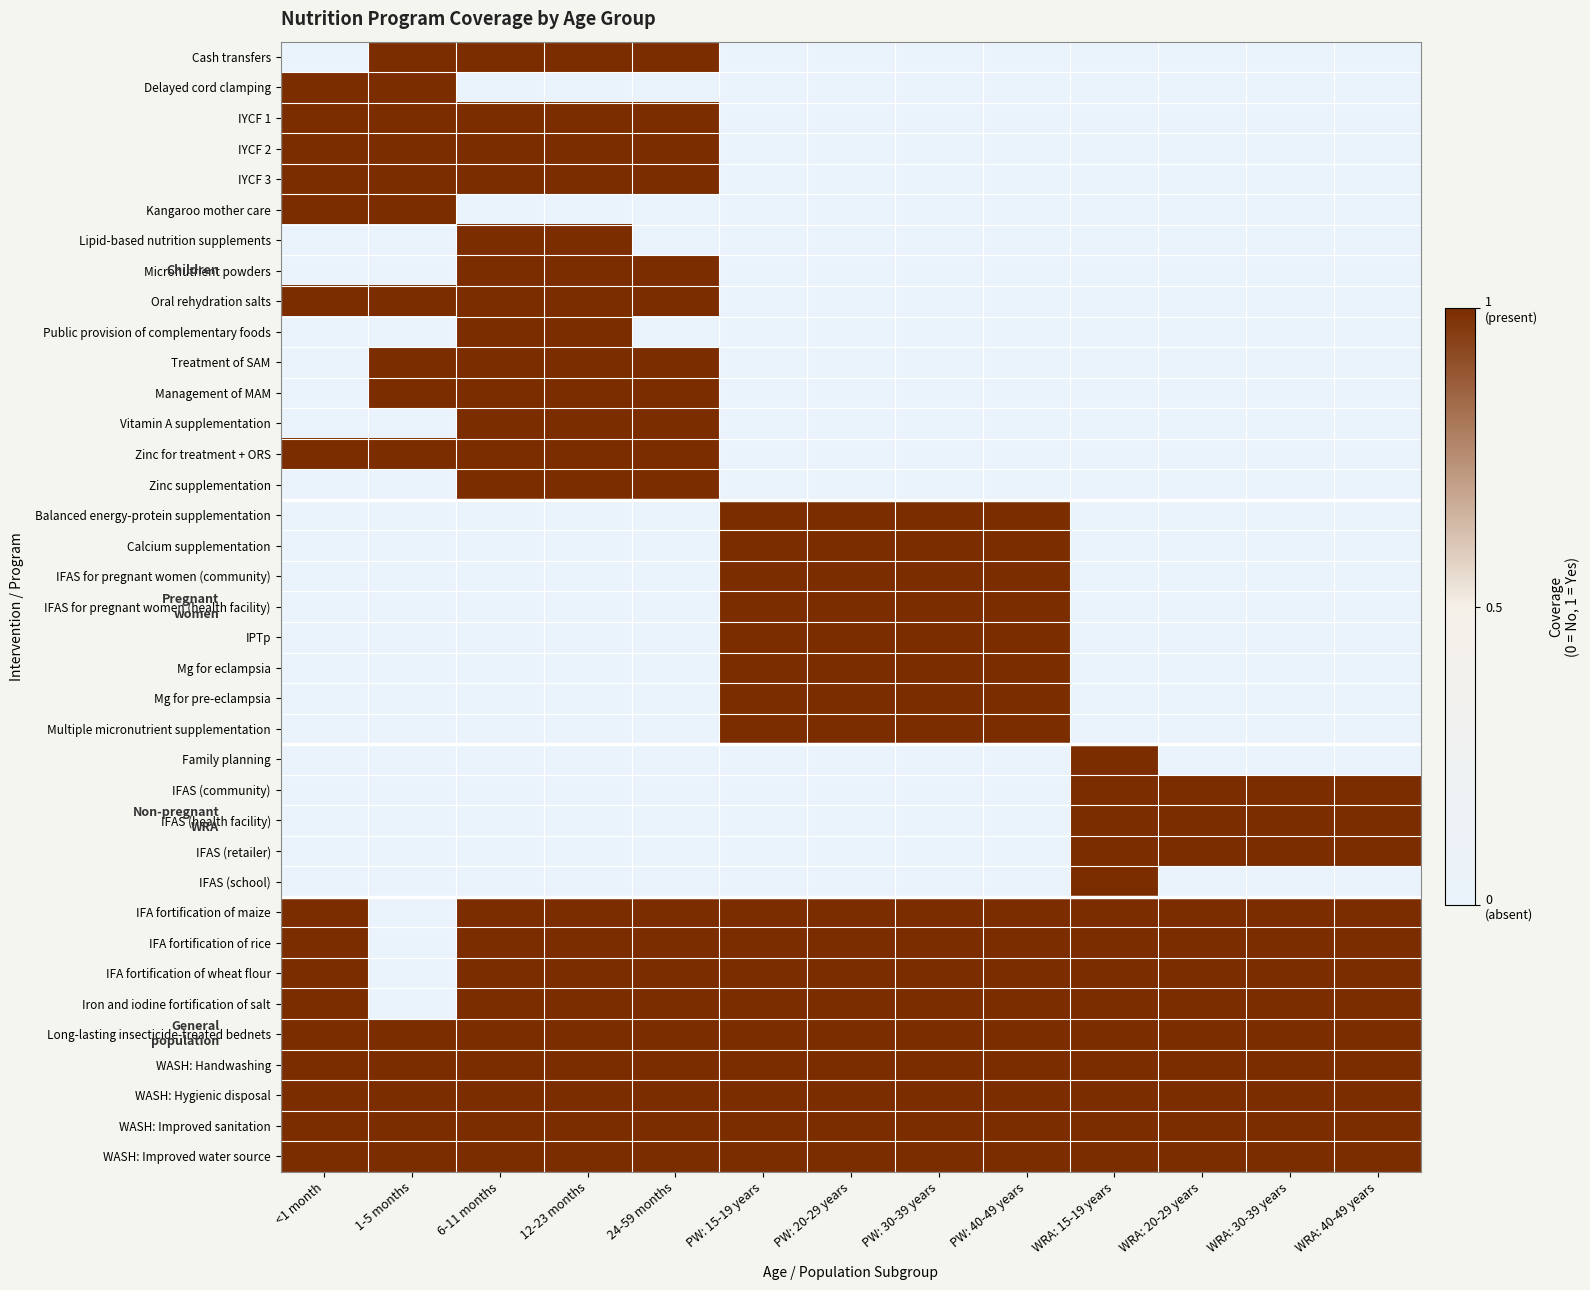

Reading right to left, list all the values displayed in this chart.

Cash transfers: WRA: 40-49 years=0	WRA: 30-39 years=0	WRA: 20-29 years=0	WRA: 15-19 years=0	PW: 40-49 years=0	PW: 30-39 years=0	PW: 20-29 years=0	PW: 15-19 years=0	24-59 months=1	12-23 months=1	6-11 months=1	1-5 months=1	<1 month=0
Delayed cord clamping: WRA: 40-49 years=0	WRA: 30-39 years=0	WRA: 20-29 years=0	WRA: 15-19 years=0	PW: 40-49 years=0	PW: 30-39 years=0	PW: 20-29 years=0	PW: 15-19 years=0	24-59 months=0	12-23 months=0	6-11 months=0	1-5 months=1	<1 month=1
IYCF 1: WRA: 40-49 years=0	WRA: 30-39 years=0	WRA: 20-29 years=0	WRA: 15-19 years=0	PW: 40-49 years=0	PW: 30-39 years=0	PW: 20-29 years=0	PW: 15-19 years=0	24-59 months=1	12-23 months=1	6-11 months=1	1-5 months=1	<1 month=1
IYCF 2: WRA: 40-49 years=0	WRA: 30-39 years=0	WRA: 20-29 years=0	WRA: 15-19 years=0	PW: 40-49 years=0	PW: 30-39 years=0	PW: 20-29 years=0	PW: 15-19 years=0	24-59 months=1	12-23 months=1	6-11 months=1	1-5 months=1	<1 month=1
IYCF 3: WRA: 40-49 years=0	WRA: 30-39 years=0	WRA: 20-29 years=0	WRA: 15-19 years=0	PW: 40-49 years=0	PW: 30-39 years=0	PW: 20-29 years=0	PW: 15-19 years=0	24-59 months=1	12-23 months=1	6-11 months=1	1-5 months=1	<1 month=1
Kangaroo mother care: WRA: 40-49 years=0	WRA: 30-39 years=0	WRA: 20-29 years=0	WRA: 15-19 years=0	PW: 40-49 years=0	PW: 30-39 years=0	PW: 20-29 years=0	PW: 15-19 years=0	24-59 months=0	12-23 months=0	6-11 months=0	1-5 months=1	<1 month=1
Lipid-based nutrition supplements: WRA: 40-49 years=0	WRA: 30-39 years=0	WRA: 20-29 years=0	WRA: 15-19 years=0	PW: 40-49 years=0	PW: 30-39 years=0	PW: 20-29 years=0	PW: 15-19 years=0	24-59 months=0	12-23 months=1	6-11 months=1	1-5 months=0	<1 month=0
Micronutrient powders: WRA: 40-49 years=0	WRA: 30-39 years=0	WRA: 20-29 years=0	WRA: 15-19 years=0	PW: 40-49 years=0	PW: 30-39 years=0	PW: 20-29 years=0	PW: 15-19 years=0	24-59 months=1	12-23 months=1	6-11 months=1	1-5 months=0	<1 month=0
Oral rehydration salts: WRA: 40-49 years=0	WRA: 30-39 years=0	WRA: 20-29 years=0	WRA: 15-19 years=0	PW: 40-49 years=0	PW: 30-39 years=0	PW: 20-29 years=0	PW: 15-19 years=0	24-59 months=1	12-23 months=1	6-11 months=1	1-5 months=1	<1 month=1
Public provision of complementary foods: WRA: 40-49 years=0	WRA: 30-39 years=0	WRA: 20-29 years=0	WRA: 15-19 years=0	PW: 40-49 years=0	PW: 30-39 years=0	PW: 20-29 years=0	PW: 15-19 years=0	24-59 months=0	12-23 months=1	6-11 months=1	1-5 months=0	<1 month=0
Treatment of SAM: WRA: 40-49 years=0	WRA: 30-39 years=0	WRA: 20-29 years=0	WRA: 15-19 years=0	PW: 40-49 years=0	PW: 30-39 years=0	PW: 20-29 years=0	PW: 15-19 years=0	24-59 months=1	12-23 months=1	6-11 months=1	1-5 months=1	<1 month=0
Management of MAM: WRA: 40-49 years=0	WRA: 30-39 years=0	WRA: 20-29 years=0	WRA: 15-19 years=0	PW: 40-49 years=0	PW: 30-39 years=0	PW: 20-29 years=0	PW: 15-19 years=0	24-59 months=1	12-23 months=1	6-11 months=1	1-5 months=1	<1 month=0
Vitamin A supplementation: WRA: 40-49 years=0	WRA: 30-39 years=0	WRA: 20-29 years=0	WRA: 15-19 years=0	PW: 40-49 years=0	PW: 30-39 years=0	PW: 20-29 years=0	PW: 15-19 years=0	24-59 months=1	12-23 months=1	6-11 months=1	1-5 months=0	<1 month=0
Zinc for treatment + ORS: WRA: 40-49 years=0	WRA: 30-39 years=0	WRA: 20-29 years=0	WRA: 15-19 years=0	PW: 40-49 years=0	PW: 30-39 years=0	PW: 20-29 years=0	PW: 15-19 years=0	24-59 months=1	12-23 months=1	6-11 months=1	1-5 months=1	<1 month=1
Zinc supplementation: WRA: 40-49 years=0	WRA: 30-39 years=0	WRA: 20-29 years=0	WRA: 15-19 years=0	PW: 40-49 years=0	PW: 30-39 years=0	PW: 20-29 years=0	PW: 15-19 years=0	24-59 months=1	12-23 months=1	6-11 months=1	1-5 months=0	<1 month=0
Balanced energy-protein supplementation: WRA: 40-49 years=0	WRA: 30-39 years=0	WRA: 20-29 years=0	WRA: 15-19 years=0	PW: 40-49 years=1	PW: 30-39 years=1	PW: 20-29 years=1	PW: 15-19 years=1	24-59 months=0	12-23 months=0	6-11 months=0	1-5 months=0	<1 month=0
Calcium supplementation: WRA: 40-49 years=0	WRA: 30-39 years=0	WRA: 20-29 years=0	WRA: 15-19 years=0	PW: 40-49 years=1	PW: 30-39 years=1	PW: 20-29 years=1	PW: 15-19 years=1	24-59 months=0	12-23 months=0	6-11 months=0	1-5 months=0	<1 month=0
IFAS for pregnant women (community): WRA: 40-49 years=0	WRA: 30-39 years=0	WRA: 20-29 years=0	WRA: 15-19 years=0	PW: 40-49 years=1	PW: 30-39 years=1	PW: 20-29 years=1	PW: 15-19 years=1	24-59 months=0	12-23 months=0	6-11 months=0	1-5 months=0	<1 month=0
IFAS for pregnant women (health facility): WRA: 40-49 years=0	WRA: 30-39 years=0	WRA: 20-29 years=0	WRA: 15-19 years=0	PW: 40-49 years=1	PW: 30-39 years=1	PW: 20-29 years=1	PW: 15-19 years=1	24-59 months=0	12-23 months=0	6-11 months=0	1-5 months=0	<1 month=0
IPTp: WRA: 40-49 years=0	WRA: 30-39 years=0	WRA: 20-29 years=0	WRA: 15-19 years=0	PW: 40-49 years=1	PW: 30-39 years=1	PW: 20-29 years=1	PW: 15-19 years=1	24-59 months=0	12-23 months=0	6-11 months=0	1-5 months=0	<1 month=0
Mg for eclampsia: WRA: 40-49 years=0	WRA: 30-39 years=0	WRA: 20-29 years=0	WRA: 15-19 years=0	PW: 40-49 years=1	PW: 30-39 years=1	PW: 20-29 years=1	PW: 15-19 years=1	24-59 months=0	12-23 months=0	6-11 months=0	1-5 months=0	<1 month=0
Mg for pre-eclampsia: WRA: 40-49 years=0	WRA: 30-39 years=0	WRA: 20-29 years=0	WRA: 15-19 years=0	PW: 40-49 years=1	PW: 30-39 years=1	PW: 20-29 years=1	PW: 15-19 years=1	24-59 months=0	12-23 months=0	6-11 months=0	1-5 months=0	<1 month=0
Multiple micronutrient supplementation: WRA: 40-49 years=0	WRA: 30-39 years=0	WRA: 20-29 years=0	WRA: 15-19 years=0	PW: 40-49 years=1	PW: 30-39 years=1	PW: 20-29 years=1	PW: 15-19 years=1	24-59 months=0	12-23 months=0	6-11 months=0	1-5 months=0	<1 month=0
Family planning: WRA: 40-49 years=0	WRA: 30-39 years=0	WRA: 20-29 years=0	WRA: 15-19 years=1	PW: 40-49 years=0	PW: 30-39 years=0	PW: 20-29 years=0	PW: 15-19 years=0	24-59 months=0	12-23 months=0	6-11 months=0	1-5 months=0	<1 month=0
IFAS (community): WRA: 40-49 years=1	WRA: 30-39 years=1	WRA: 20-29 years=1	WRA: 15-19 years=1	PW: 40-49 years=0	PW: 30-39 years=0	PW: 20-29 years=0	PW: 15-19 years=0	24-59 months=0	12-23 months=0	6-11 months=0	1-5 months=0	<1 month=0
IFAS (health facility): WRA: 40-49 years=1	WRA: 30-39 years=1	WRA: 20-29 years=1	WRA: 15-19 years=1	PW: 40-49 years=0	PW: 30-39 years=0	PW: 20-29 years=0	PW: 15-19 years=0	24-59 months=0	12-23 months=0	6-11 months=0	1-5 months=0	<1 month=0
IFAS (retailer): WRA: 40-49 years=1	WRA: 30-39 years=1	WRA: 20-29 years=1	WRA: 15-19 years=1	PW: 40-49 years=0	PW: 30-39 years=0	PW: 20-29 years=0	PW: 15-19 years=0	24-59 months=0	12-23 months=0	6-11 months=0	1-5 months=0	<1 month=0
IFAS (school): WRA: 40-49 years=0	WRA: 30-39 years=0	WRA: 20-29 years=0	WRA: 15-19 years=1	PW: 40-49 years=0	PW: 30-39 years=0	PW: 20-29 years=0	PW: 15-19 years=0	24-59 months=0	12-23 months=0	6-11 months=0	1-5 months=0	<1 month=0
IFA fortification of maize: WRA: 40-49 years=1	WRA: 30-39 years=1	WRA: 20-29 years=1	WRA: 15-19 years=1	PW: 40-49 years=1	PW: 30-39 years=1	PW: 20-29 years=1	PW: 15-19 years=1	24-59 months=1	12-23 months=1	6-11 months=1	1-5 months=0	<1 month=1
IFA fortification of rice: WRA: 40-49 years=1	WRA: 30-39 years=1	WRA: 20-29 years=1	WRA: 15-19 years=1	PW: 40-49 years=1	PW: 30-39 years=1	PW: 20-29 years=1	PW: 15-19 years=1	24-59 months=1	12-23 months=1	6-11 months=1	1-5 months=0	<1 month=1
IFA fortification of wheat flour: WRA: 40-49 years=1	WRA: 30-39 years=1	WRA: 20-29 years=1	WRA: 15-19 years=1	PW: 40-49 years=1	PW: 30-39 years=1	PW: 20-29 years=1	PW: 15-19 years=1	24-59 months=1	12-23 months=1	6-11 months=1	1-5 months=0	<1 month=1
Iron and iodine fortification of salt: WRA: 40-49 years=1	WRA: 30-39 years=1	WRA: 20-29 years=1	WRA: 15-19 years=1	PW: 40-49 years=1	PW: 30-39 years=1	PW: 20-29 years=1	PW: 15-19 years=1	24-59 months=1	12-23 months=1	6-11 months=1	1-5 months=0	<1 month=1
Long-lasting insecticide-treated bednets: WRA: 40-49 years=1	WRA: 30-39 years=1	WRA: 20-29 years=1	WRA: 15-19 years=1	PW: 40-49 years=1	PW: 30-39 years=1	PW: 20-29 years=1	PW: 15-19 years=1	24-59 months=1	12-23 months=1	6-11 months=1	1-5 months=1	<1 month=1
WASH: Handwashing: WRA: 40-49 years=1	WRA: 30-39 years=1	WRA: 20-29 years=1	WRA: 15-19 years=1	PW: 40-49 years=1	PW: 30-39 years=1	PW: 20-29 years=1	PW: 15-19 years=1	24-59 months=1	12-23 months=1	6-11 months=1	1-5 months=1	<1 month=1
WASH: Hygienic disposal: WRA: 40-49 years=1	WRA: 30-39 years=1	WRA: 20-29 years=1	WRA: 15-19 years=1	PW: 40-49 years=1	PW: 30-39 years=1	PW: 20-29 years=1	PW: 15-19 years=1	24-59 months=1	12-23 months=1	6-11 months=1	1-5 months=1	<1 month=1
WASH: Improved sanitation: WRA: 40-49 years=1	WRA: 30-39 years=1	WRA: 20-29 years=1	WRA: 15-19 years=1	PW: 40-49 years=1	PW: 30-39 years=1	PW: 20-29 years=1	PW: 15-19 years=1	24-59 months=1	12-23 months=1	6-11 months=1	1-5 months=1	<1 month=1
WASH: Improved water source: WRA: 40-49 years=1	WRA: 30-39 years=1	WRA: 20-29 years=1	WRA: 15-19 years=1	PW: 40-49 years=1	PW: 30-39 years=1	PW: 20-29 years=1	PW: 15-19 years=1	24-59 months=1	12-23 months=1	6-11 months=1	1-5 months=1	<1 month=1